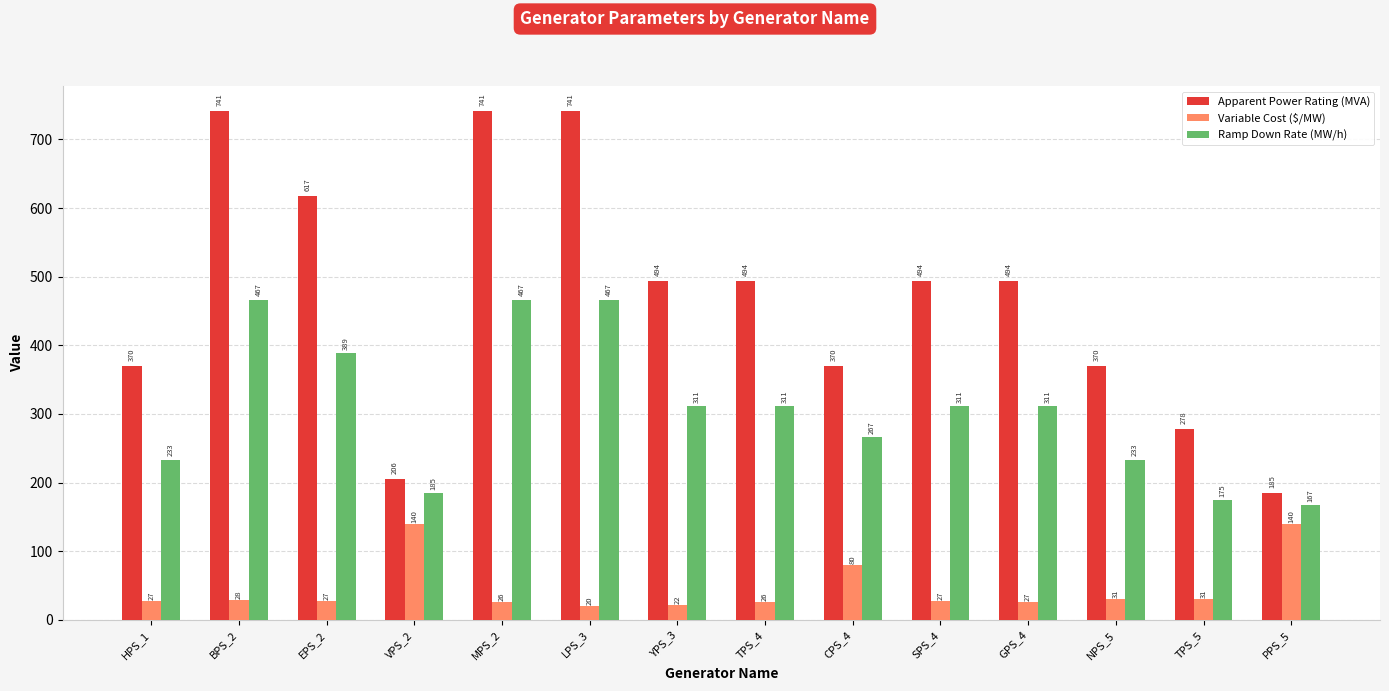

What is the value of the Variable Cost ($/MW) bar at the 5th from the left?

26.4